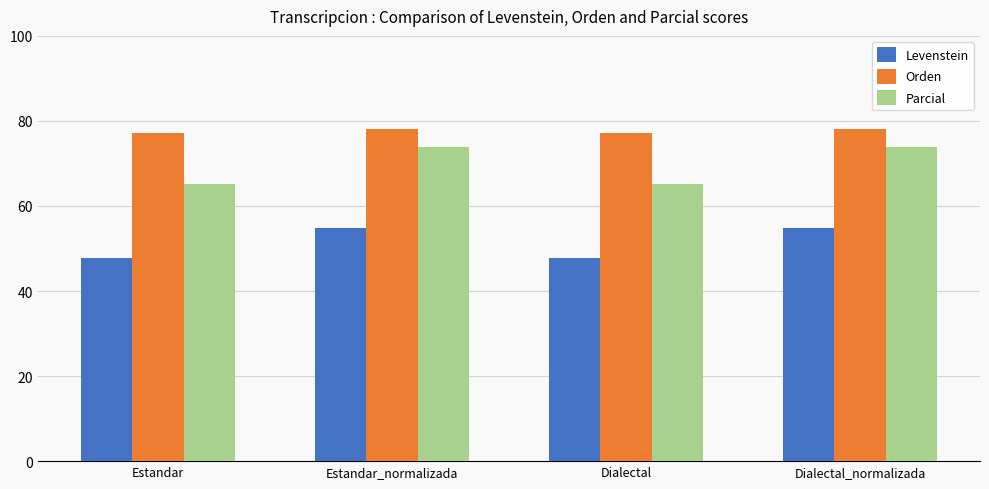

What is the total value across all series at Dialectal_normalizada?

206.7